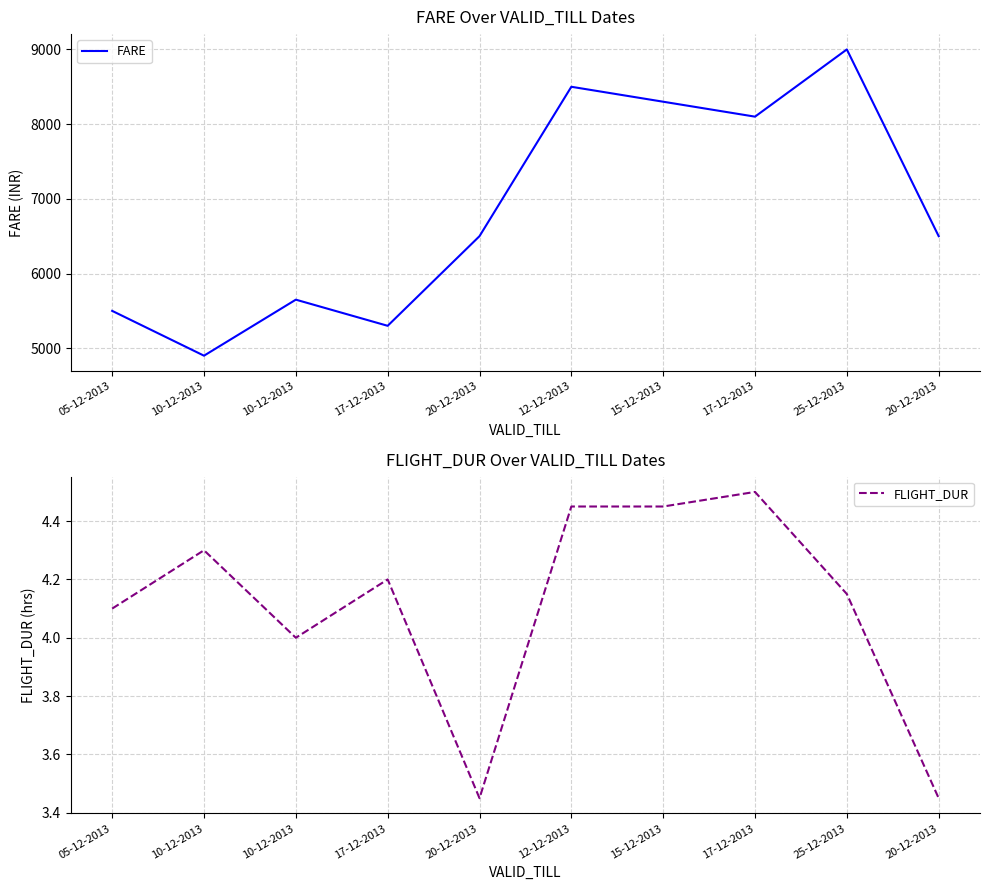

List the labels in order of FARE value, largest first.

25-12-2013, 12-12-2013, 15-12-2013, 17-12-2013, 20-12-2013, 20-12-2013, 10-12-2013, 05-12-2013, 17-12-2013, 10-12-2013